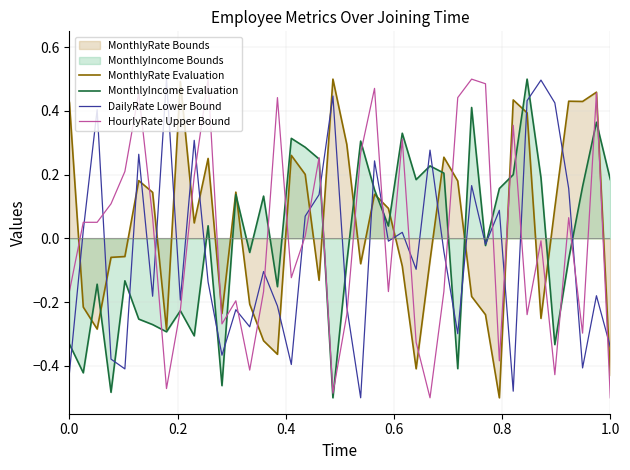

True or false: MonthlyRate Evaluation and DailyRate Lower Bound cross at least once.

True